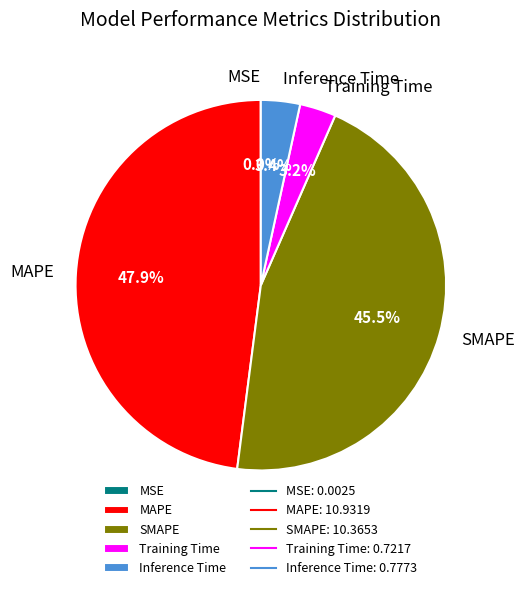

Does any single category account for the majority?

No